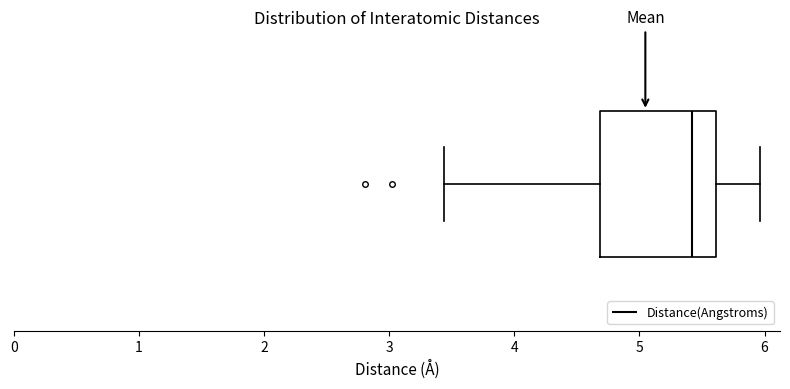

Transcribe this box plot: give where the median line is, the range the box spans, and where the two whiskers end, as read against the x-axis. The values are not printed on the chart, so give them approximately, as read against the axis.

median 5.4, box 4.7 to 5.6, whiskers 3.4 to 6.0